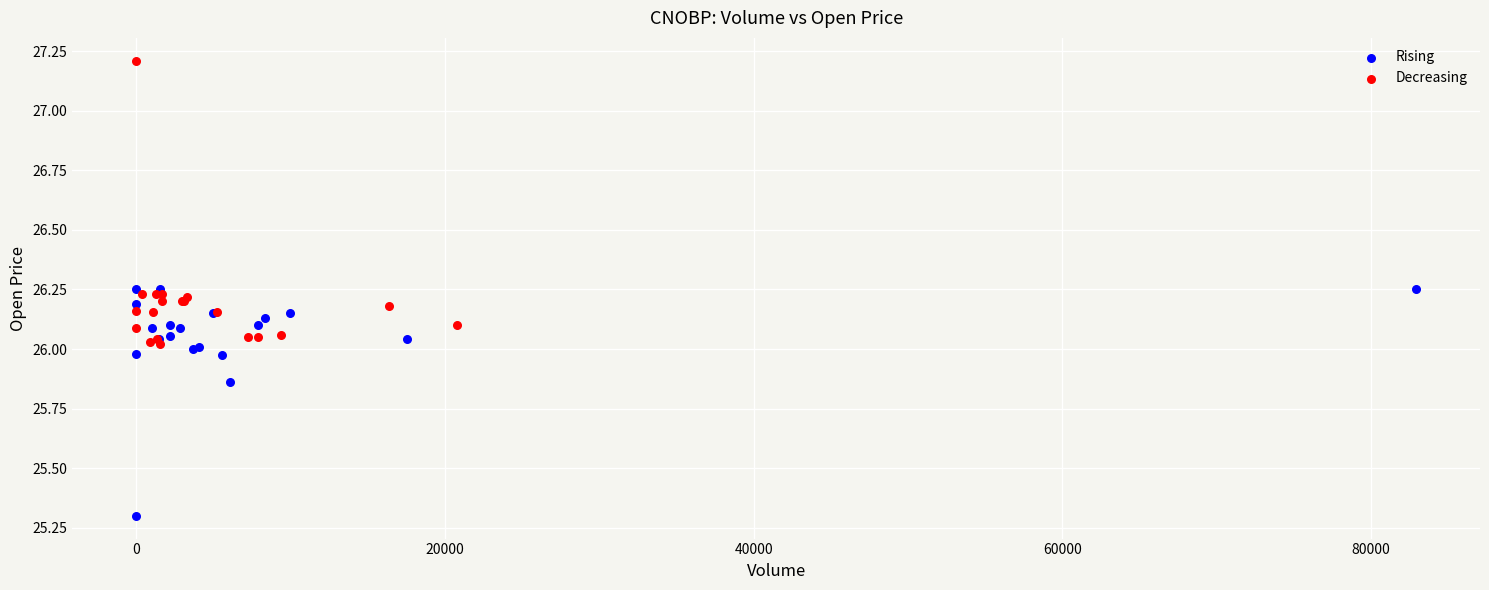

Which series contains the highest Y value?

Decreasing